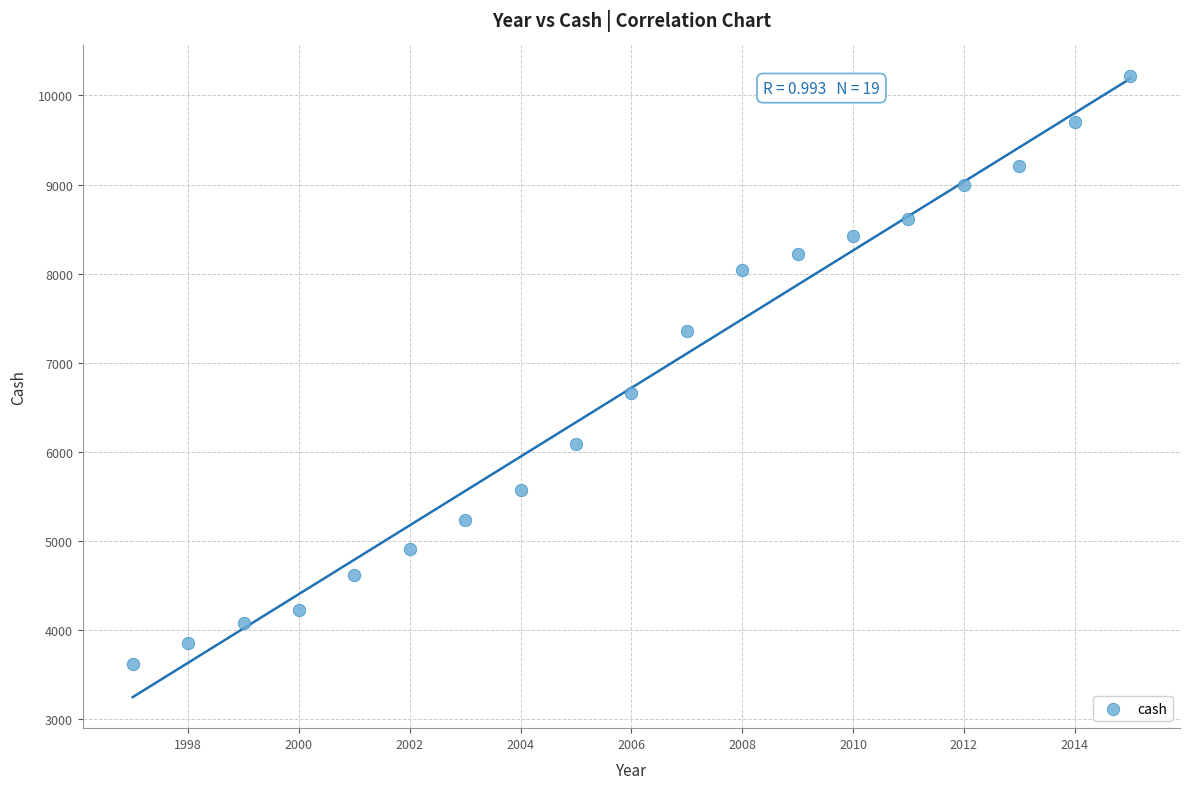

What is the range of X values (max minus min)?

18.0